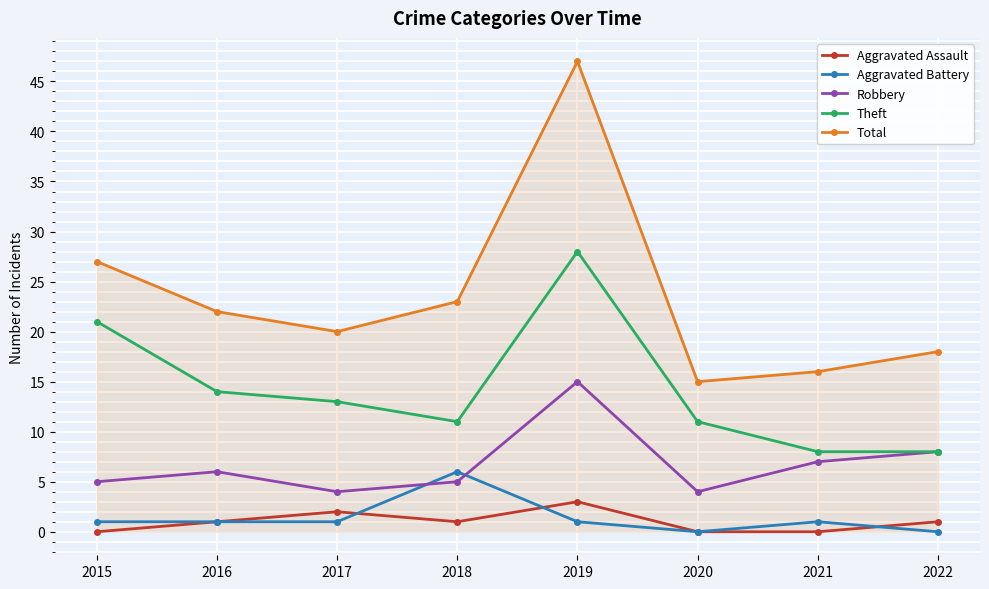

How many times do Robbery and Aggravated Battery cross each other?

2